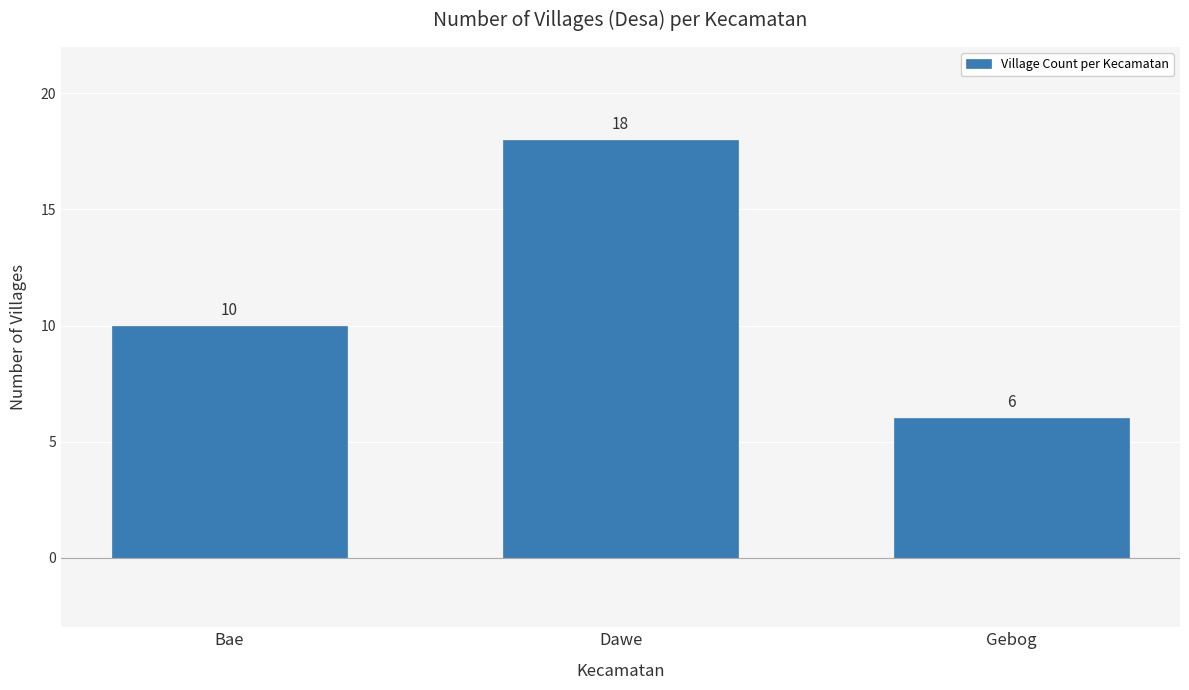

How many bars are there in total?

3